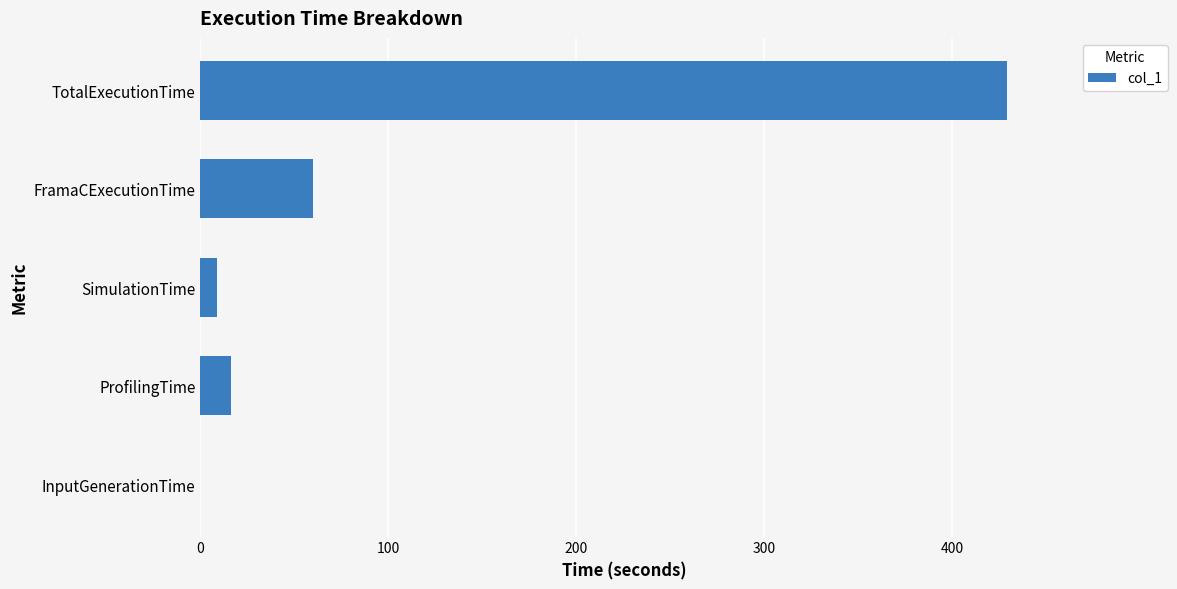

What is the maximum value shown in the chart?

429.3